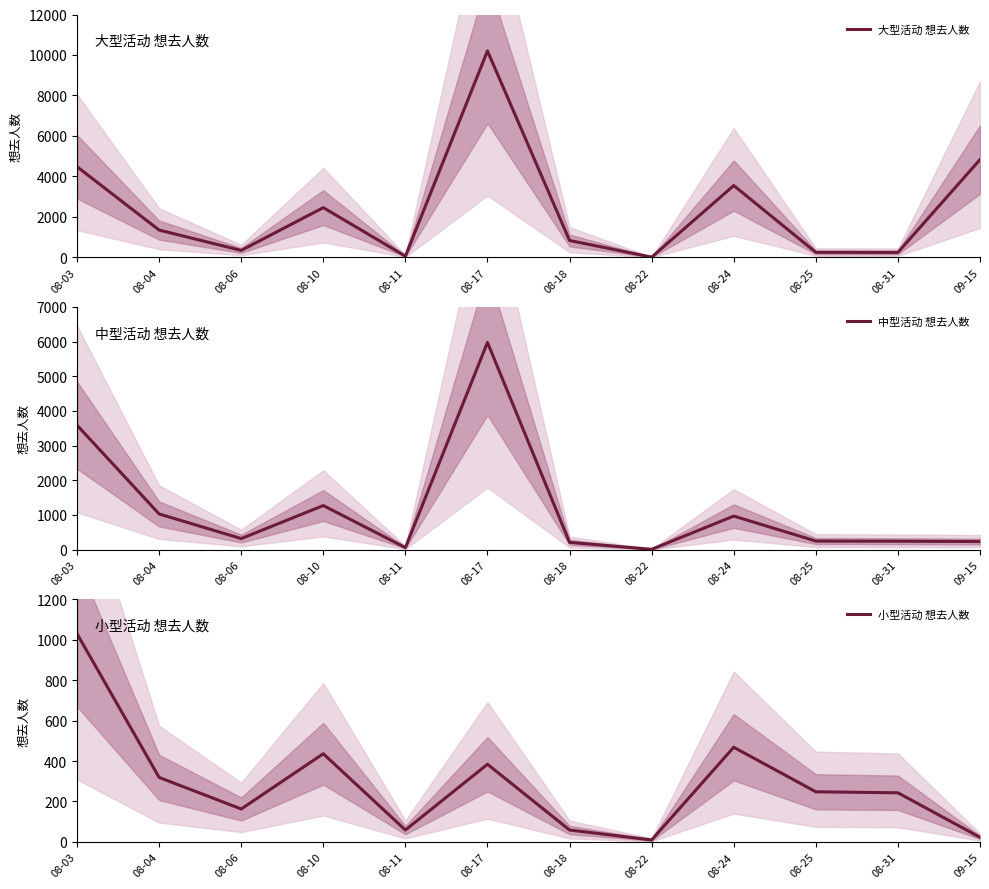

Read the 小型活动 想去人数 value at 08-04, to the nearest 100.

300